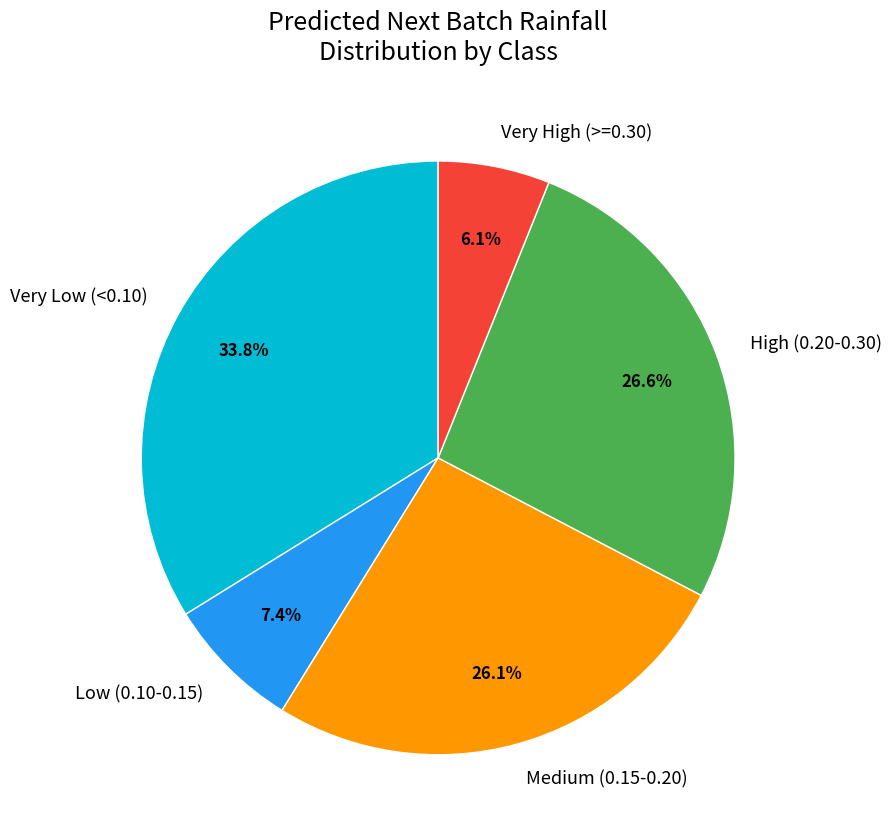

Approximately how many times larger is the value at Very Low (<0.10) compared to High (0.20-0.30)?

1.3